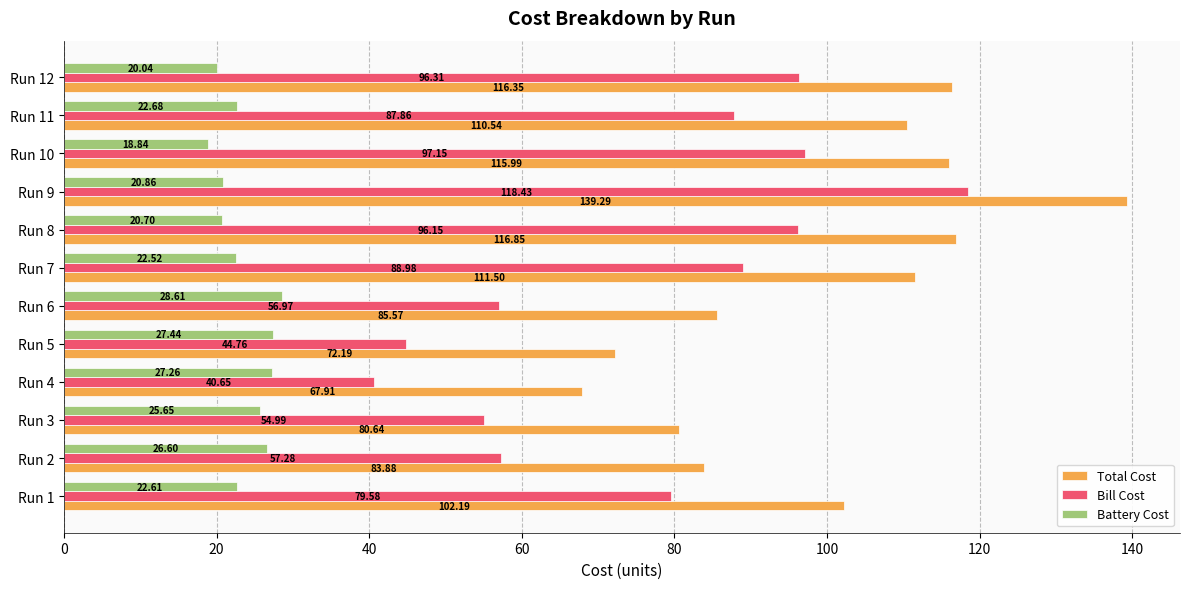

At which label is Battery Cost closest to 23?

Run 11